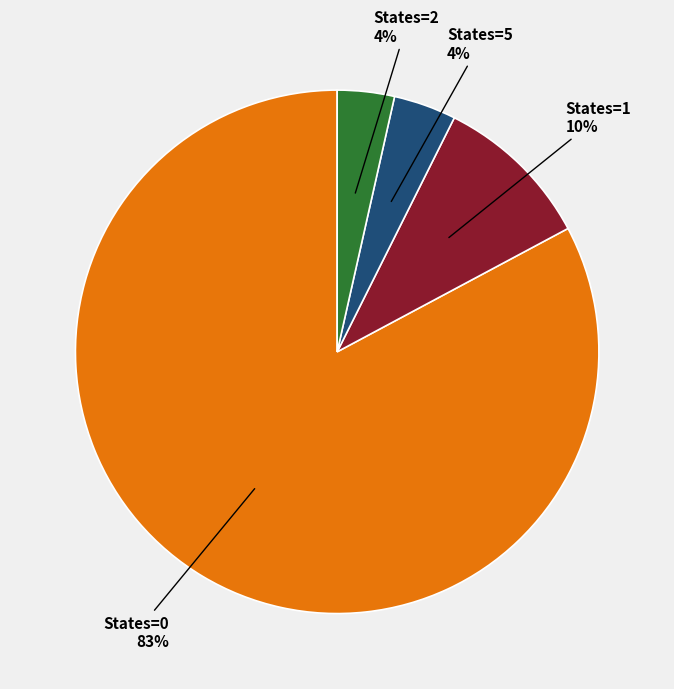

Is there any slice that represents more than half of the pie?

Yes